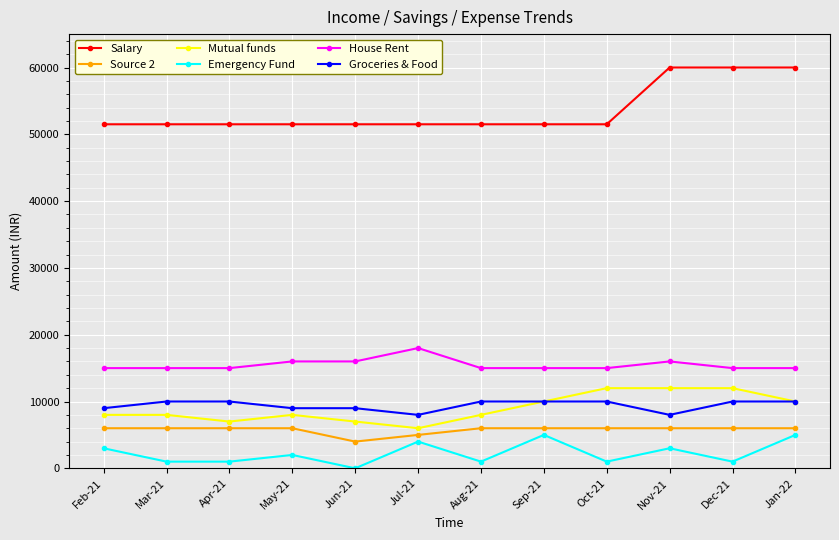

True or false: Mutual funds has more than 0 interior local peaks.

True